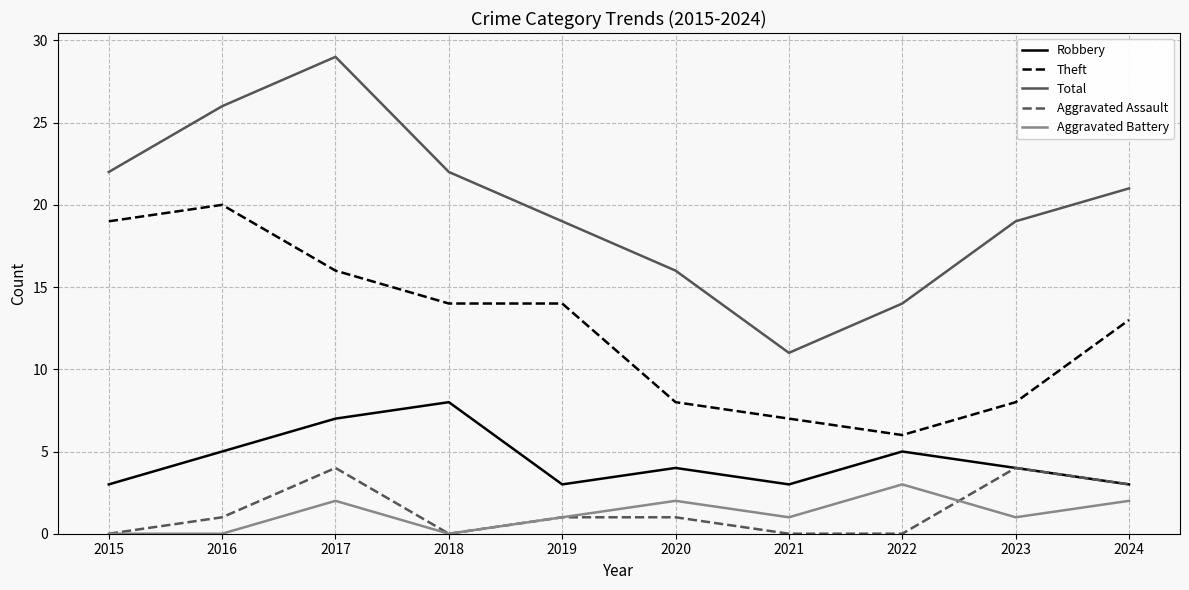

True or false: Robbery and Aggravated Battery intersect in this chart.

False